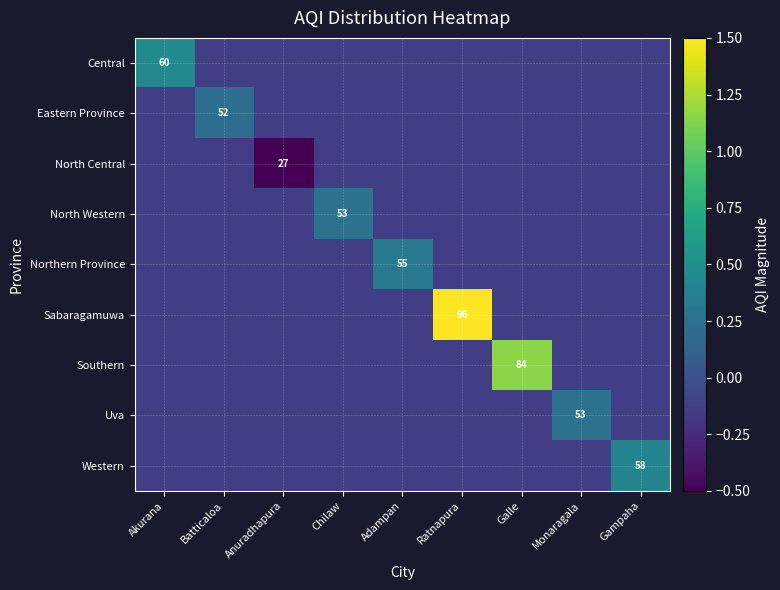

Count the Western values in the range 0 to 1.

1